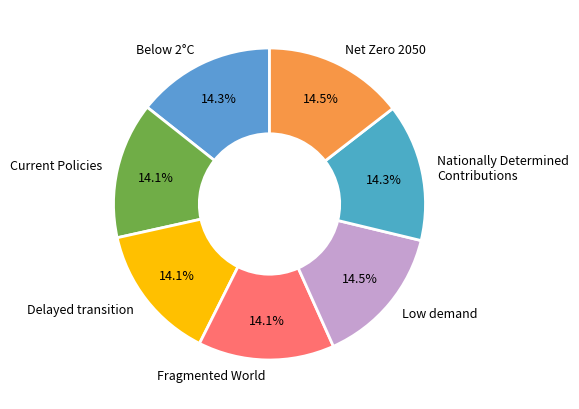

How much of the chart is everything except Net Zero 2050?

85.5%